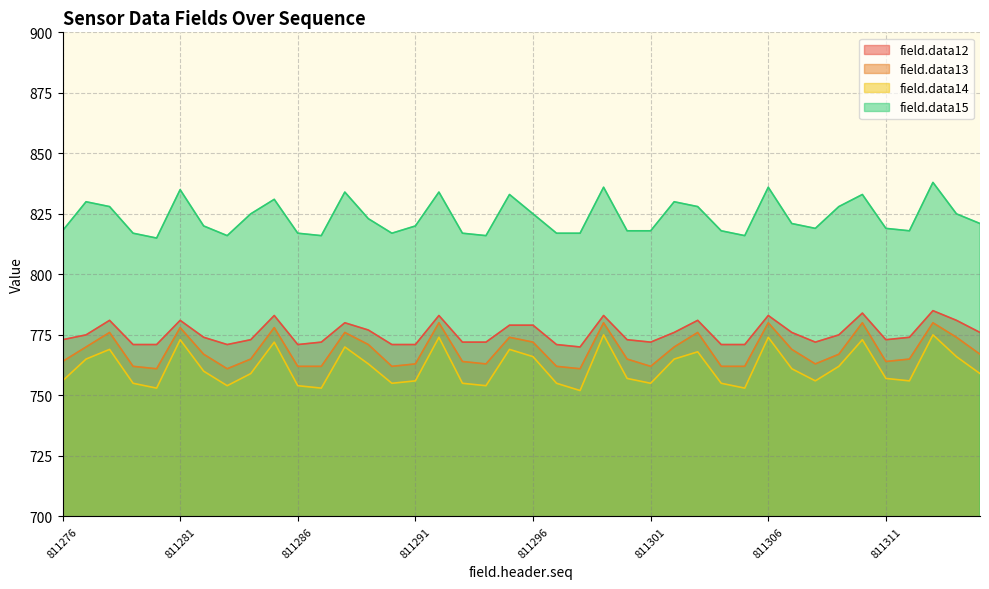

What is the spread (max minus min) of values at 811301?

63